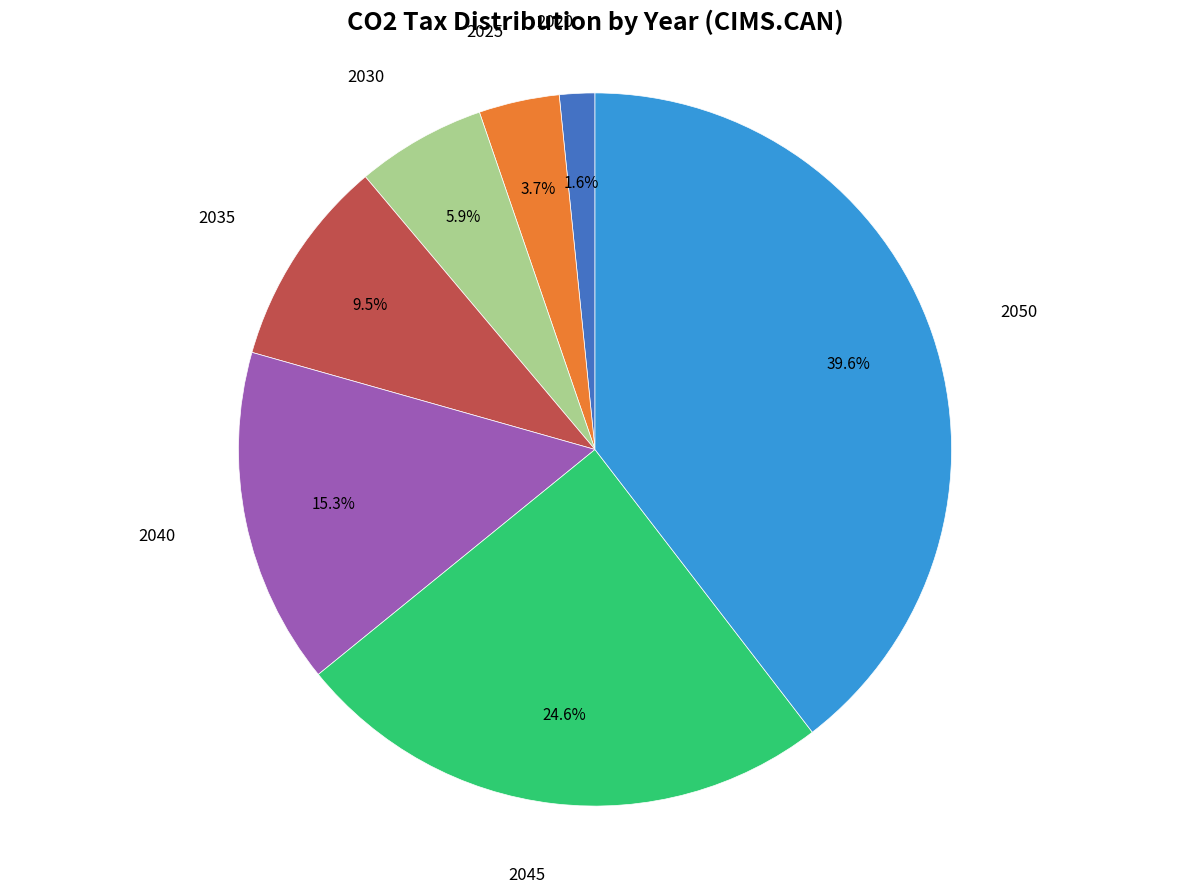

Is there a majority slice in this chart?

No